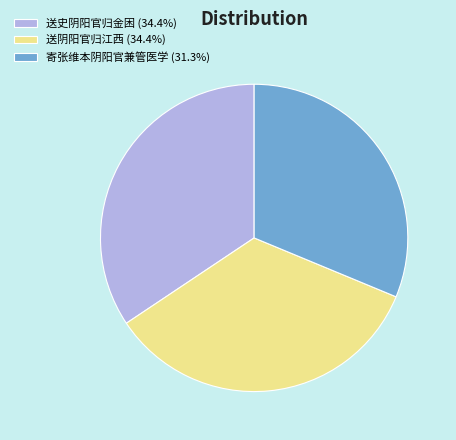

Does any single category account for the majority?

No